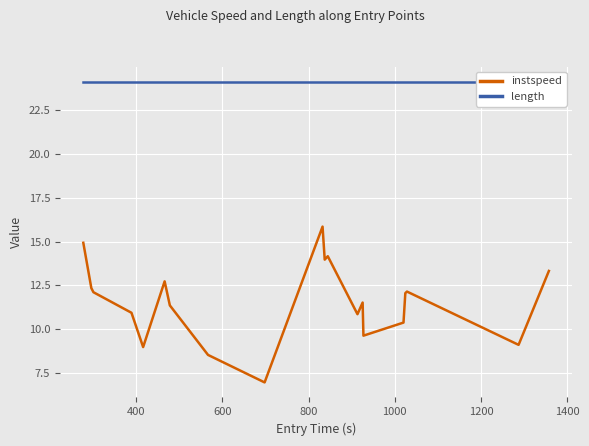

True or false: instspeed and length intersect in this chart.

False